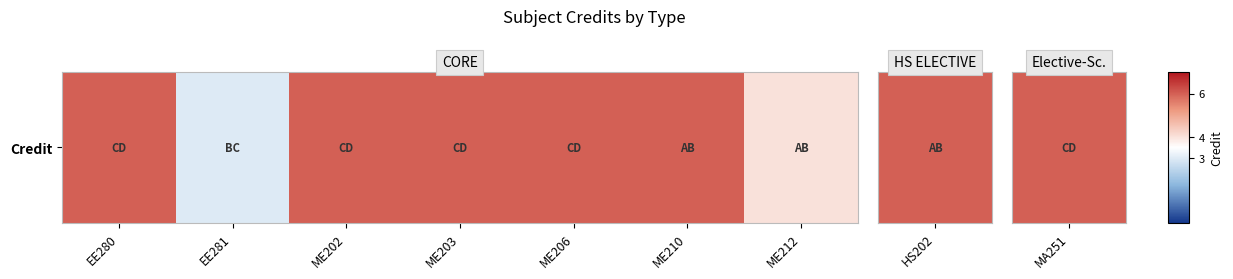

What is the ratio of the value at ME212 to the value at ME206?

0.7